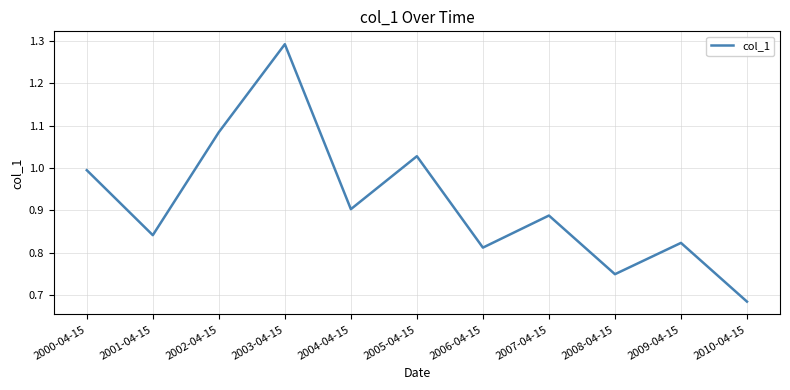

Which category has the highest value across all series?

2003-04-15